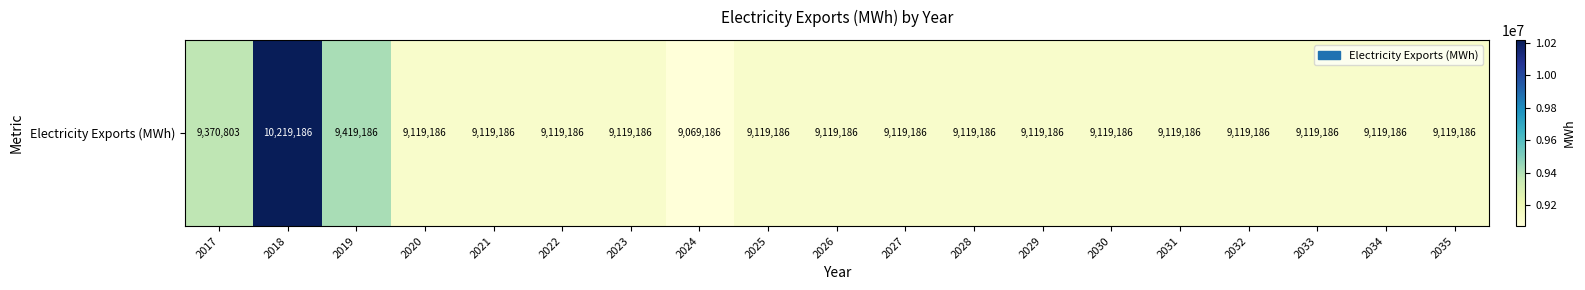

Which label corresponds to the largest value in the chart?

2018